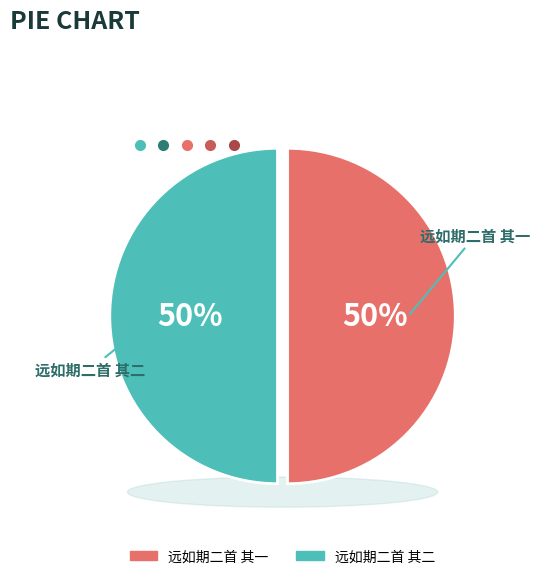

What percentage is the 远如期二首 其一 slice, to the nearest percent?

50%